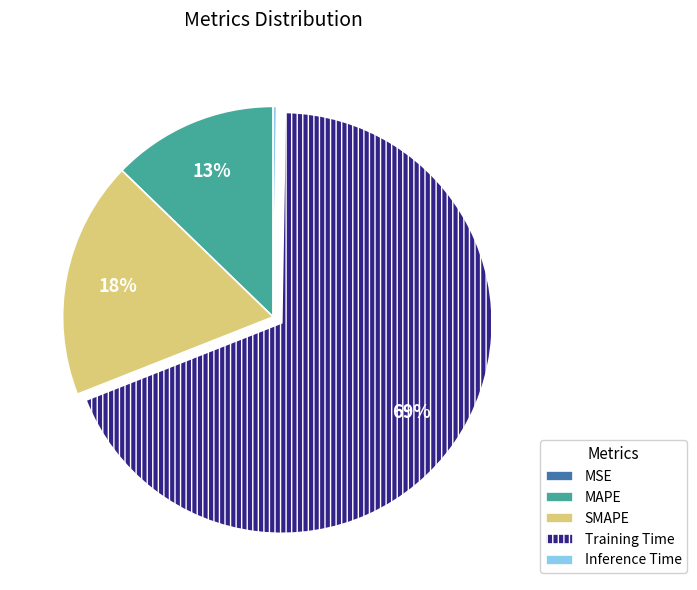

Which category accounts for the majority?

Training Time